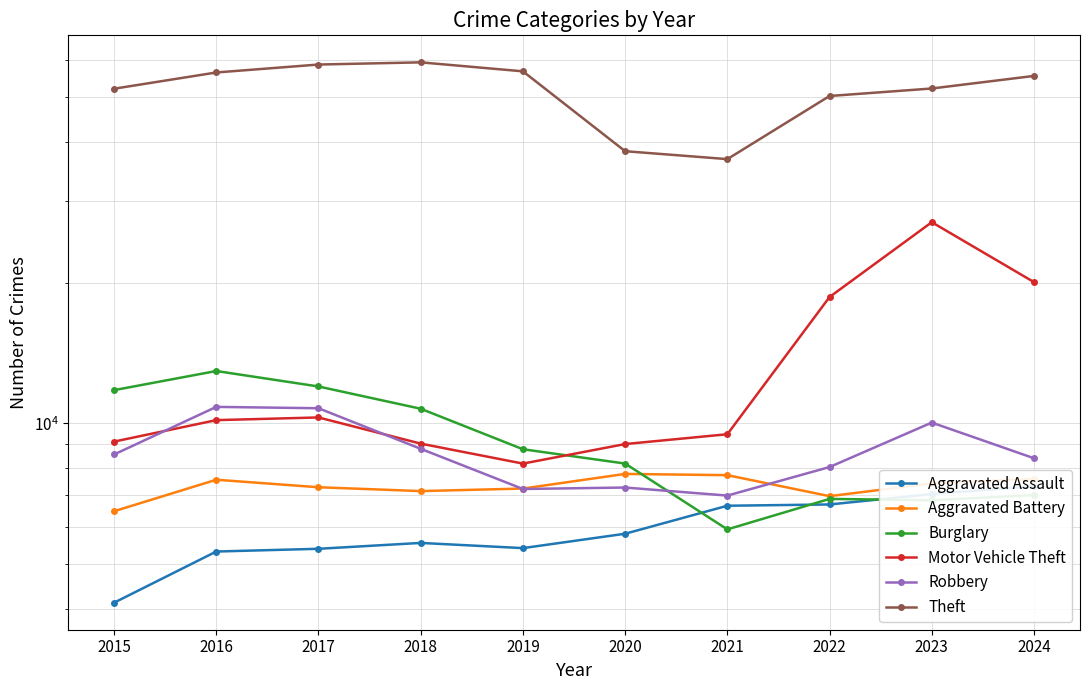

What is the sum of the Burglary values at 2016 and 2024?

19950